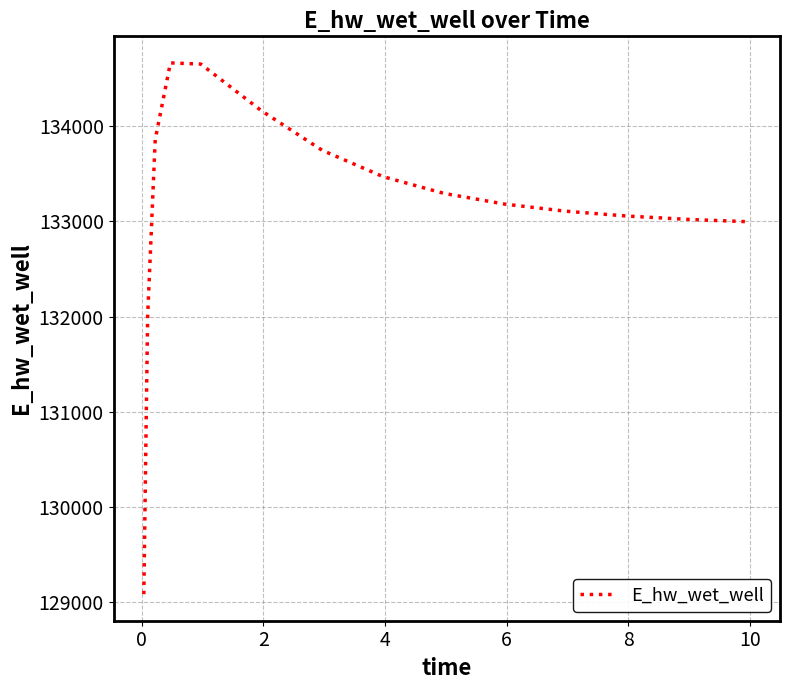

What is the maximum value shown in the chart?

134666.0